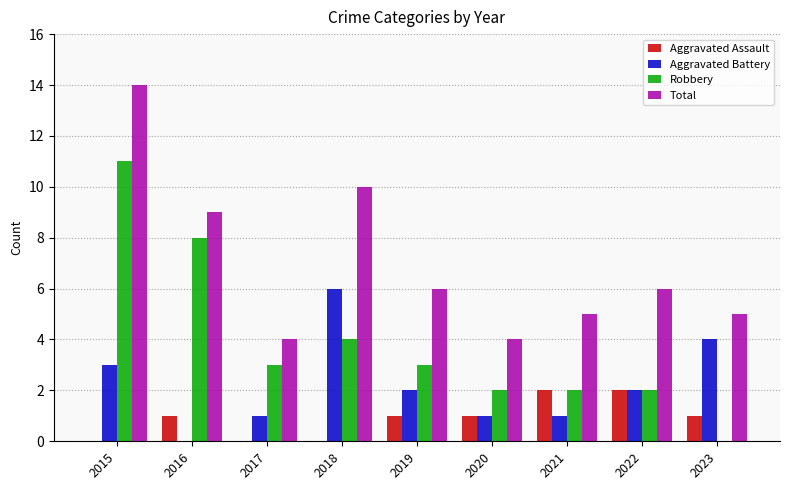

Reading left to right, what are all the values shown in this chart?

Aggravated Assault: 2015=0	2016=1	2017=0	2018=0	2019=1	2020=1	2021=2	2022=2	2023=1
Aggravated Battery: 2015=3	2016=0	2017=1	2018=6	2019=2	2020=1	2021=1	2022=2	2023=4
Robbery: 2015=11	2016=8	2017=3	2018=4	2019=3	2020=2	2021=2	2022=2	2023=0
Total: 2015=14	2016=9	2017=4	2018=10	2019=6	2020=4	2021=5	2022=6	2023=5